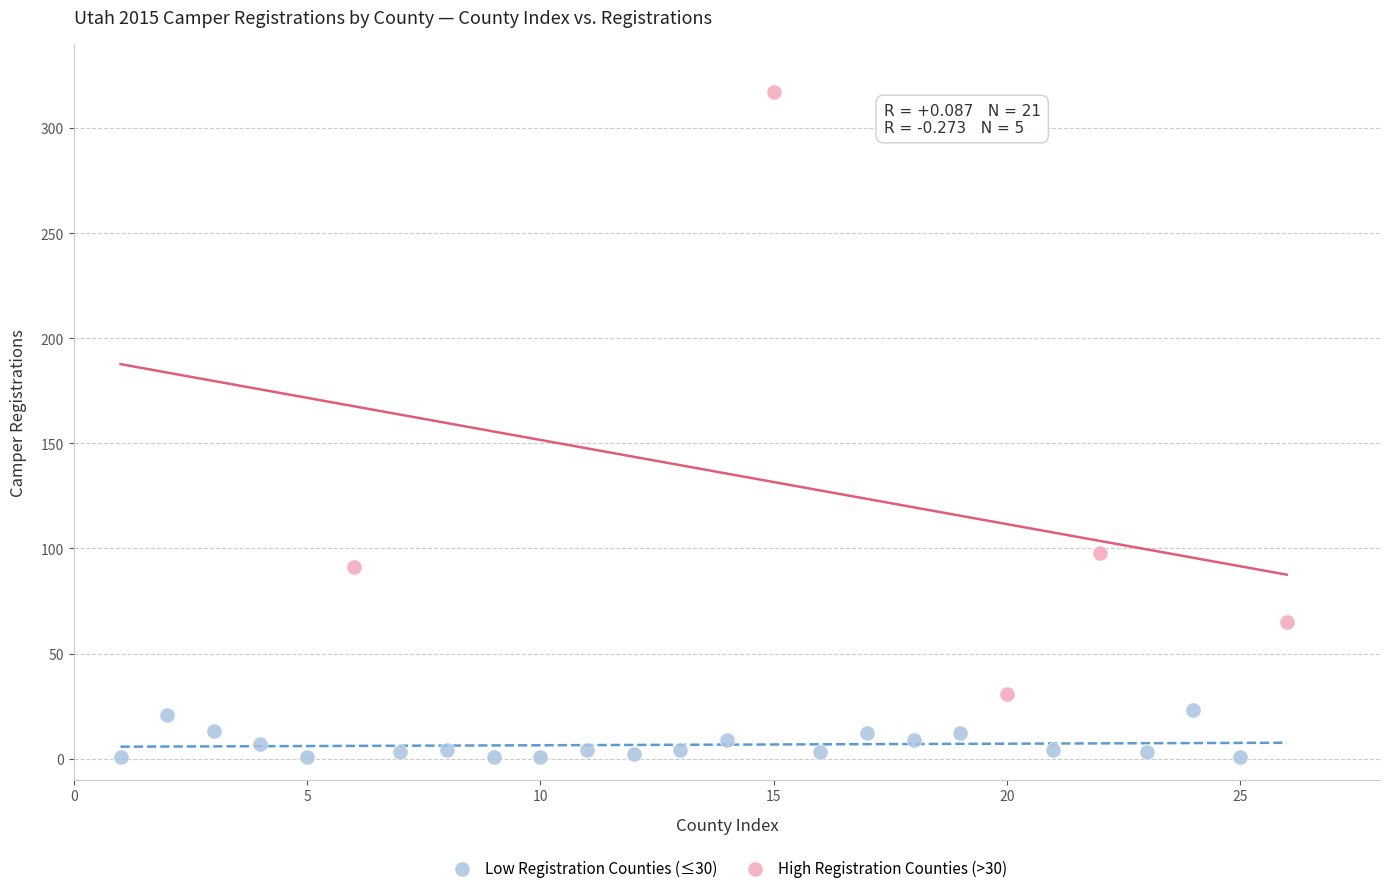

Which series has the widest spread of Y values?

High Registration Counties (>30)